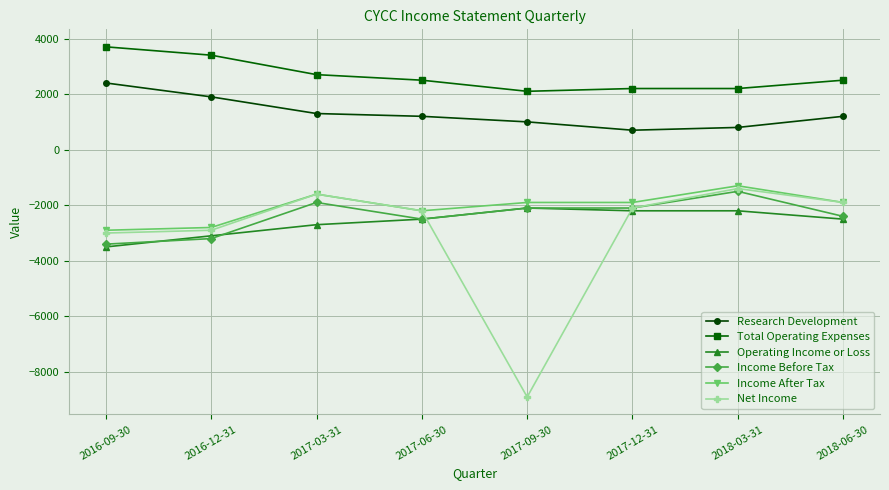

What is the total value across all series at 2018-06-30?

-5000